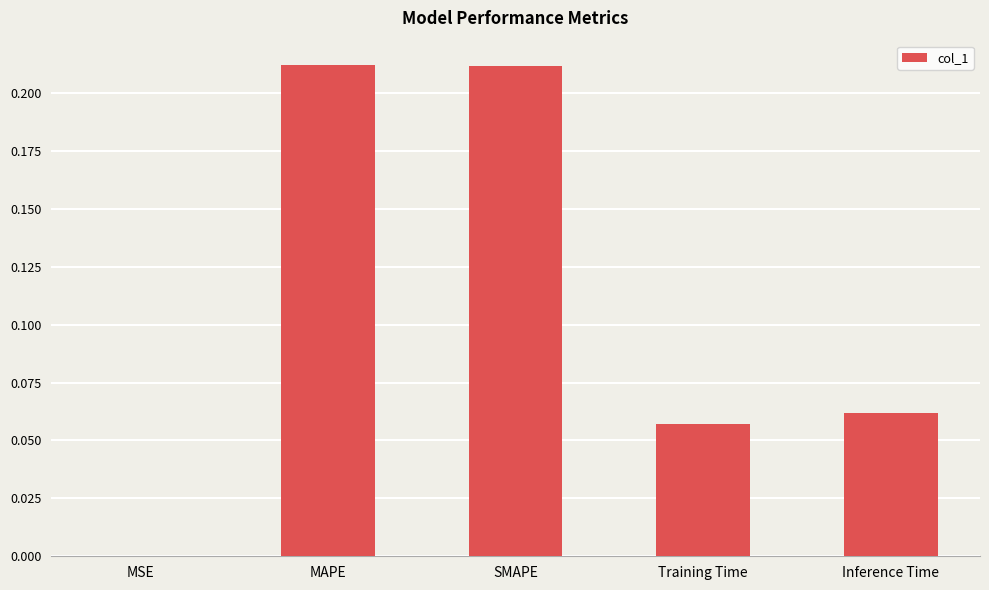

The chart shows a value of 0.1 at SMAPE. True or false?

False